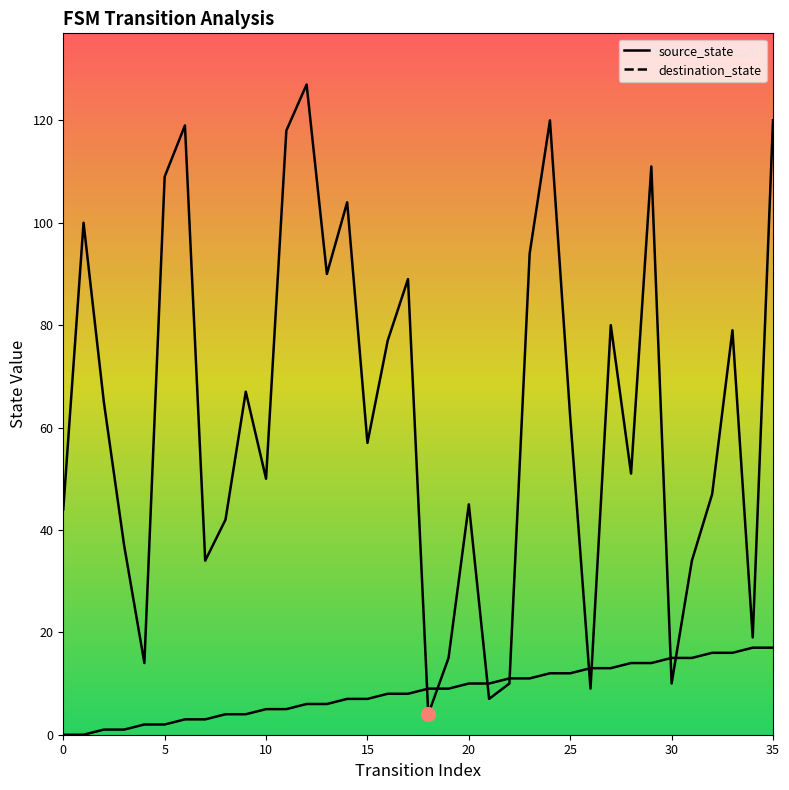

True or false: destination_state has more than 1 interior local peaks.

True